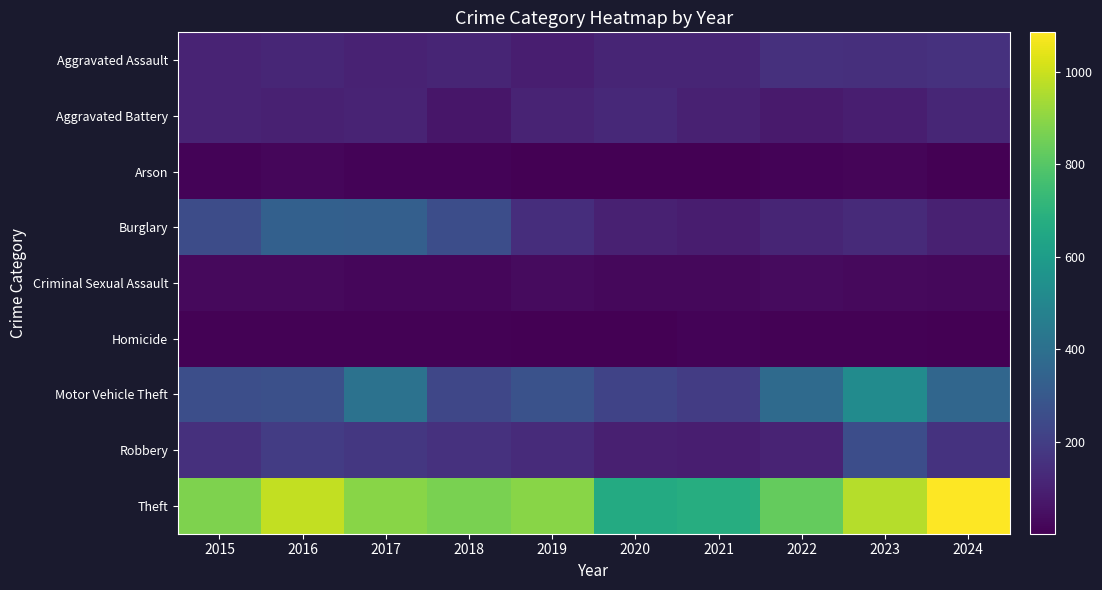

Reading left to right, transcribe all the data shown in this chart.

Aggravated Assault: 2015=110	2016=118	2017=105	2018=115	2019=92	2020=113	2021=115	2022=154	2023=146	2024=158
Aggravated Battery: 2015=108	2016=102	2017=108	2018=67	2019=108	2020=125	2021=100	2022=81	2023=92	2024=117
Arson: 2015=13	2016=20	2017=14	2018=12	2019=5	2020=4	2021=6	2022=11	2023=15	2024=6
Burglary: 2015=254	2016=333	2017=329	2018=257	2019=143	2020=100	2021=90	2022=116	2023=130	2024=102
Criminal Sexual Assault: 2015=29	2016=30	2017=21	2018=23	2019=35	2020=27	2021=27	2022=35	2023=30	2024=25
Homicide: 2015=9	2016=7	2017=8	2018=10	2019=5	2020=2	2021=13	2022=9	2023=10	2024=4
Motor Vehicle Theft: 2015=261	2016=265	2017=411	2018=231	2019=273	2020=221	2021=193	2022=376	2023=524	2024=358
Robbery: 2015=154	2016=194	2017=178	2018=155	2019=135	2020=97	2021=91	2022=111	2023=260	2024=162
Theft: 2015=874	2016=984	2017=892	2018=868	2019=891	2020=666	2021=678	2022=827	2023=964	2024=1085